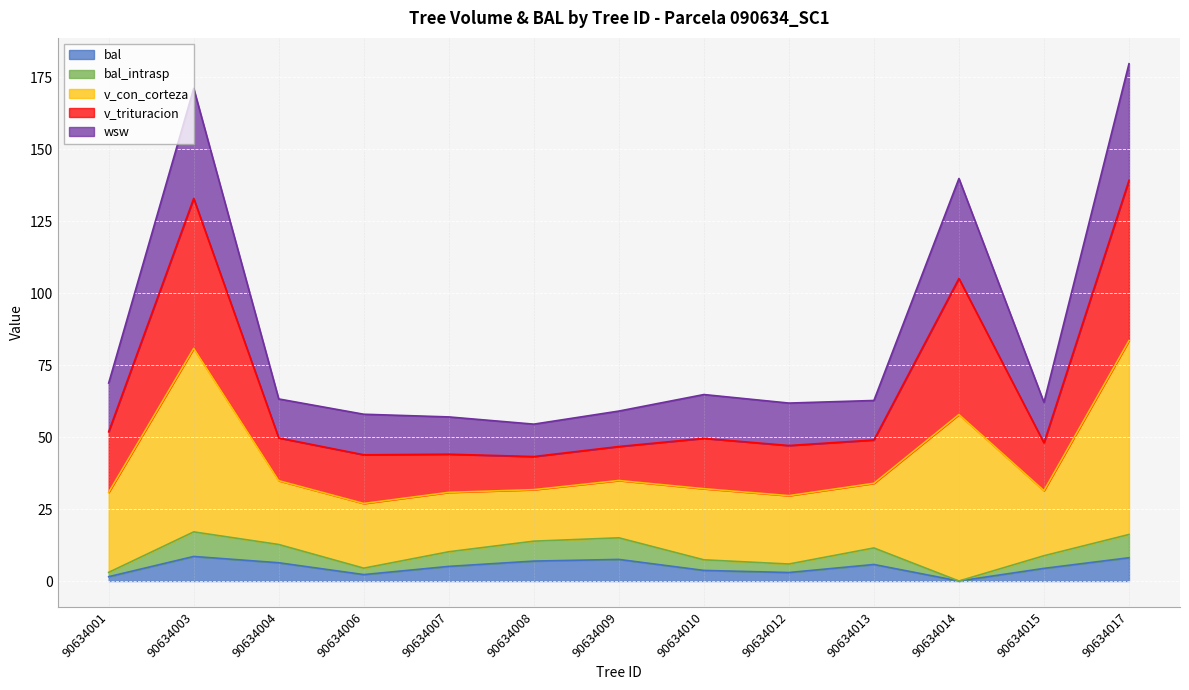

Where is the first local maximum for bal?

90634003